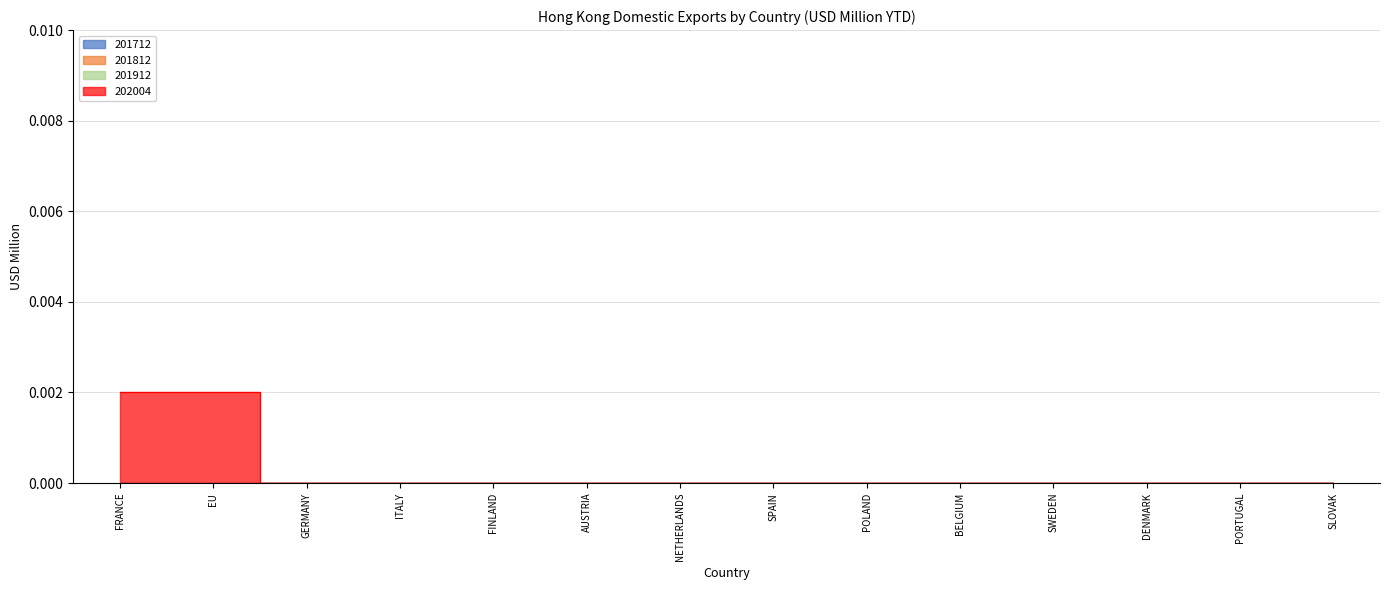

Where is 202004 nearest to the value 0?

GERMANY